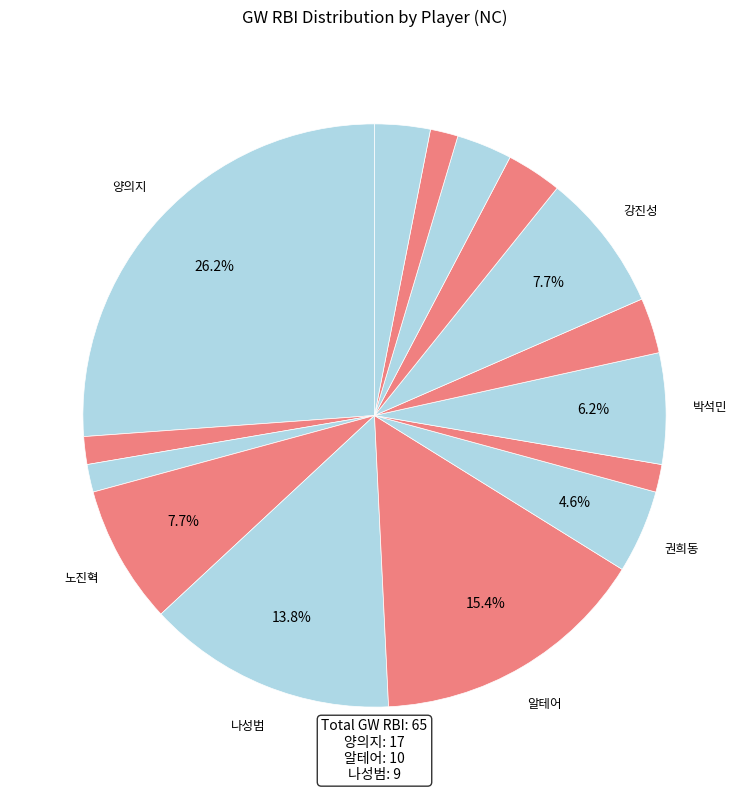

How many slices are in this pie chart?

15